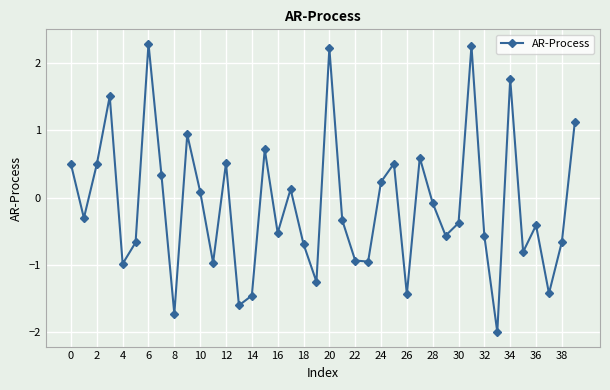

How many negative values are there?

23